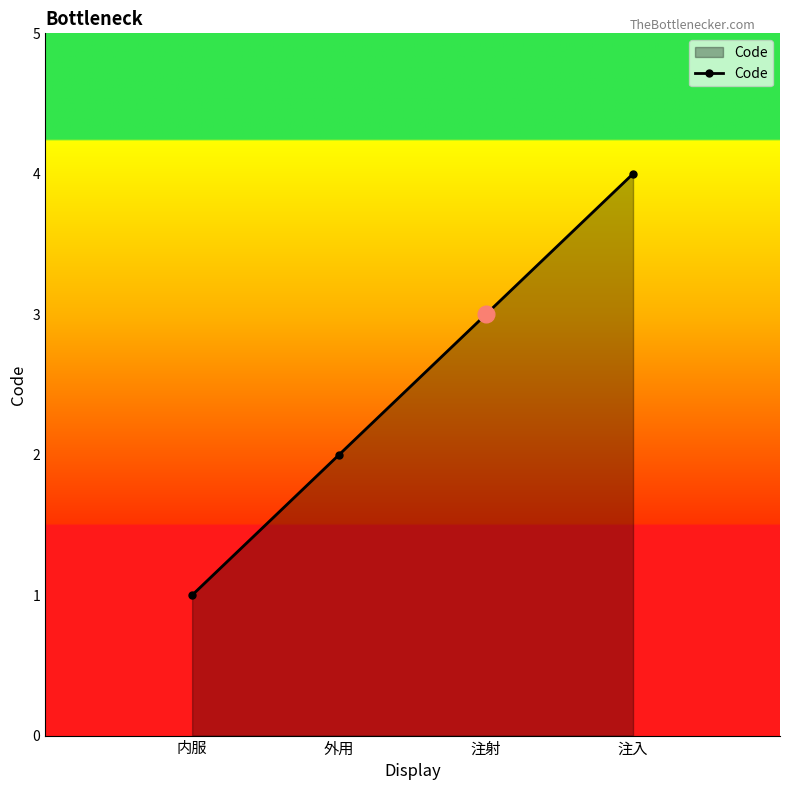

Where is the data nearest to the value 2?

外用